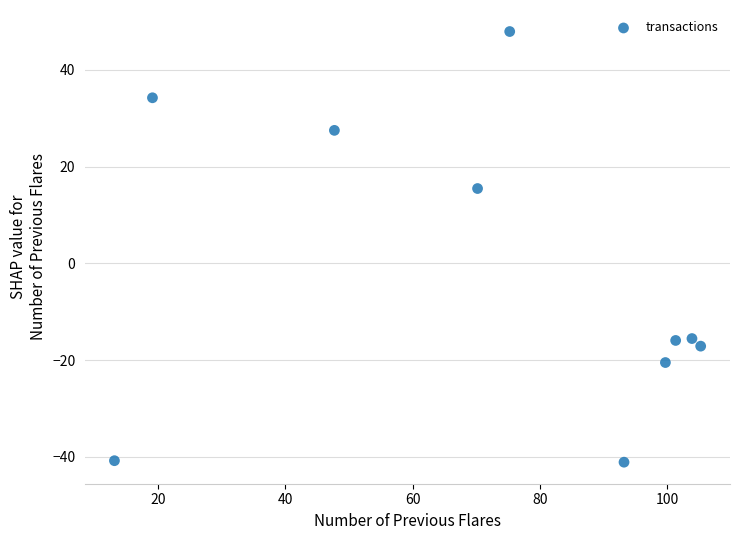

What Y value in the scatter plot is closest to 3?

15.5